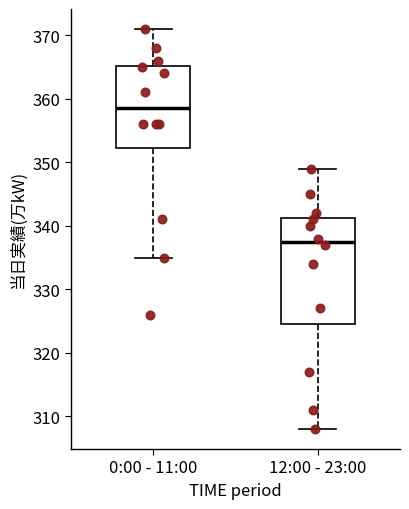

Comparing the boxes themselves (not the whiskers), which one is the tallest?

12:00 - 23:00